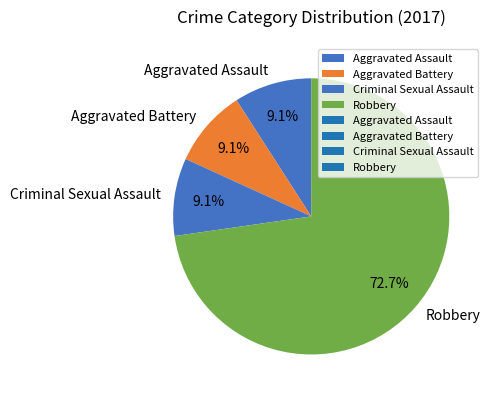

Is there a majority slice in this chart?

Yes